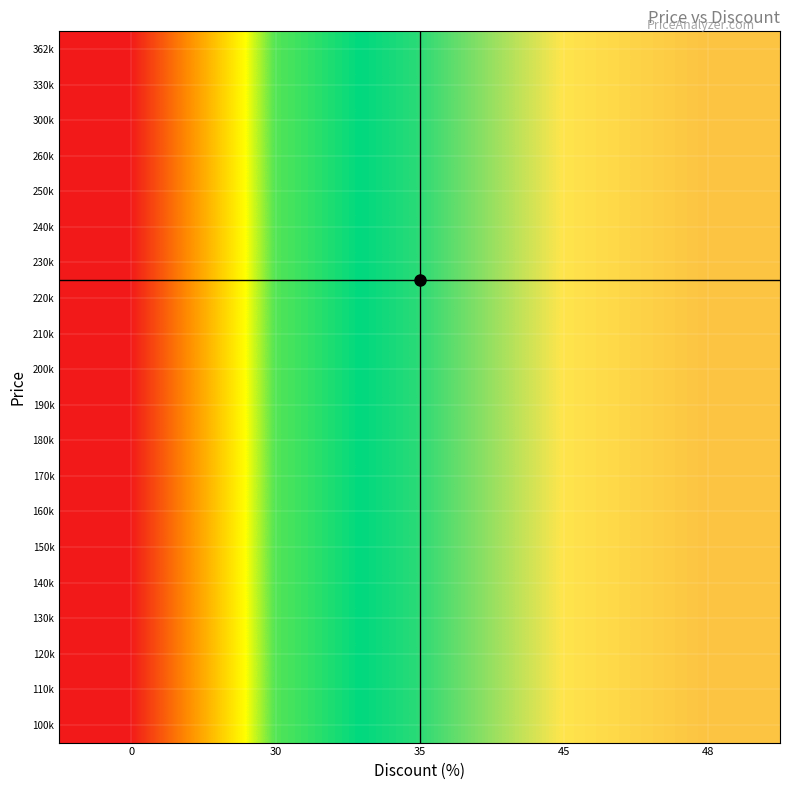

At which category is the sum across all series the highest?

48